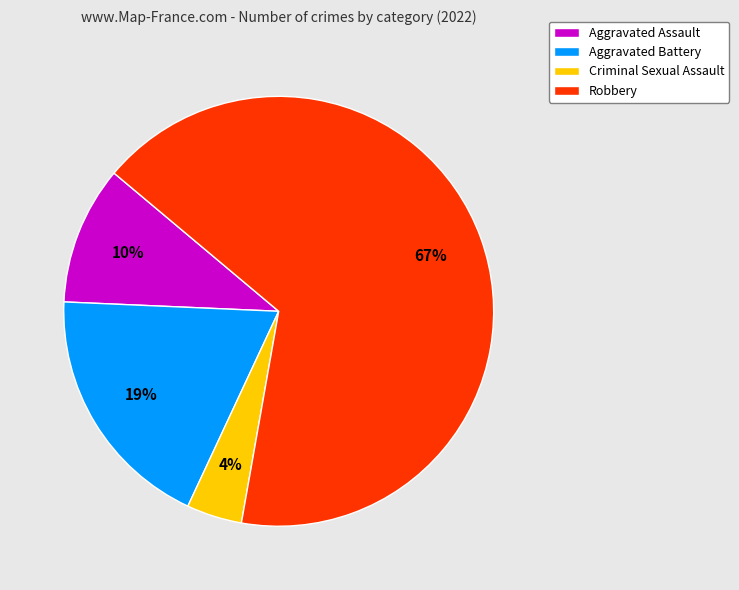

Rank the categories by value from lowest to highest.

Criminal Sexual Assault, Aggravated Assault, Aggravated Battery, Robbery